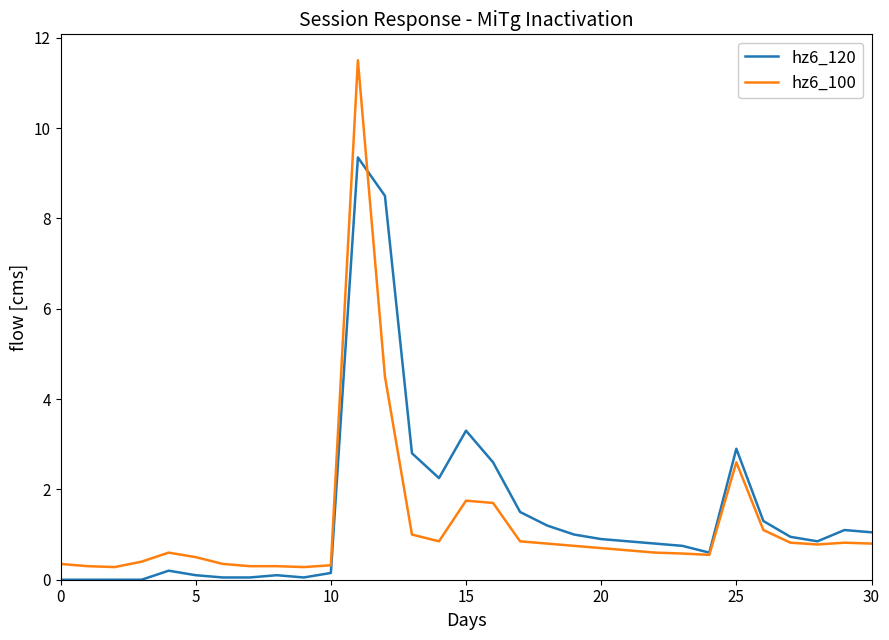

At how many categories does at least one series exceed 0?

31